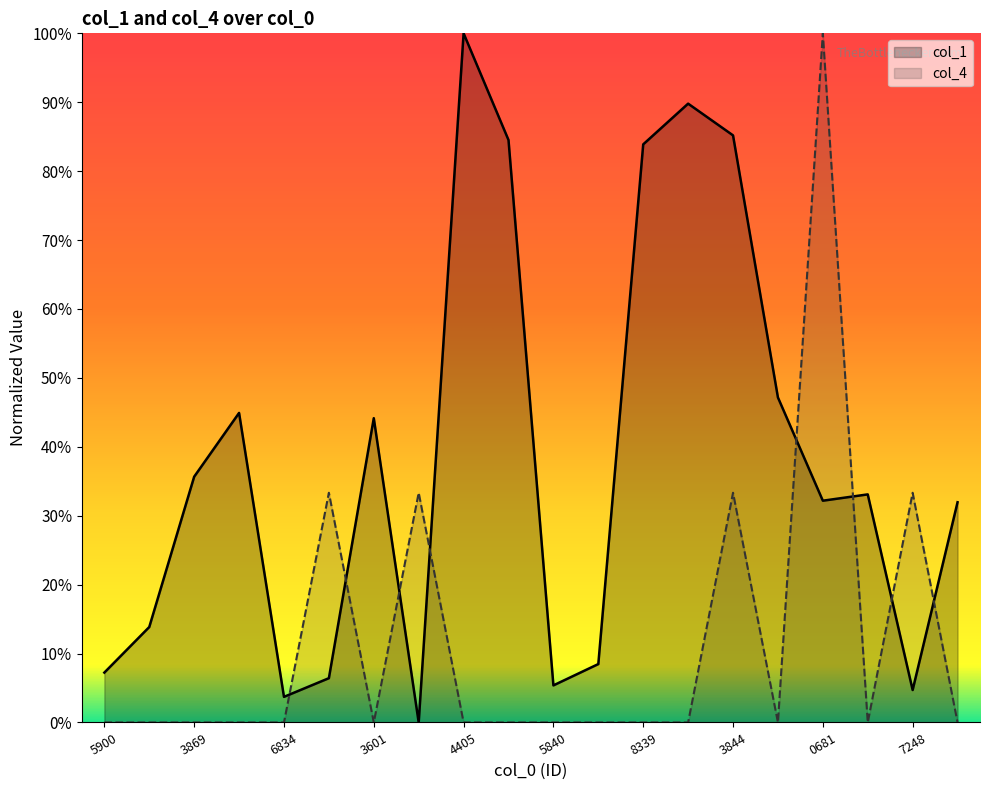

What is the difference between the maximum and minimum values in the col_4 series?

100.0